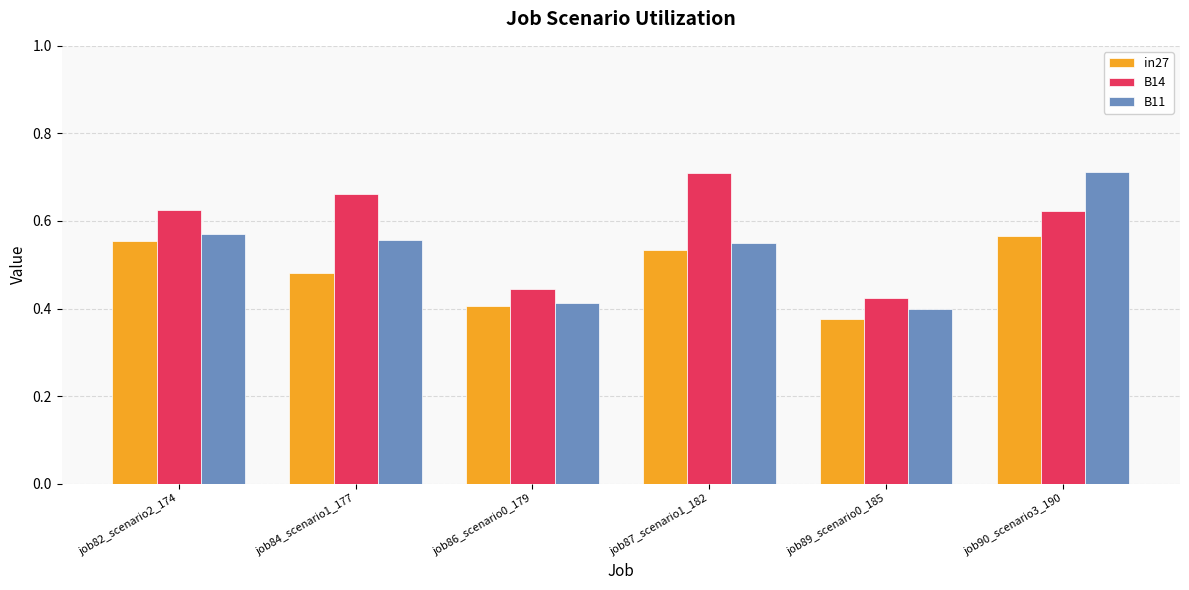

Which category has the lowest value across all series?

job89_scenario0_185